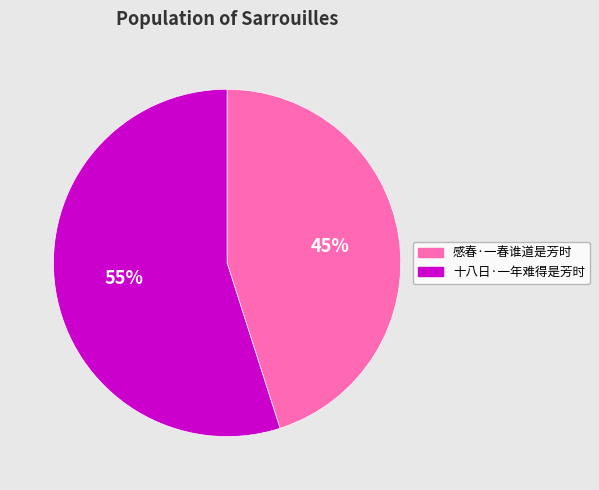

Is it true that 十八日·一年难得是芳时 is 55% of the pie?

True